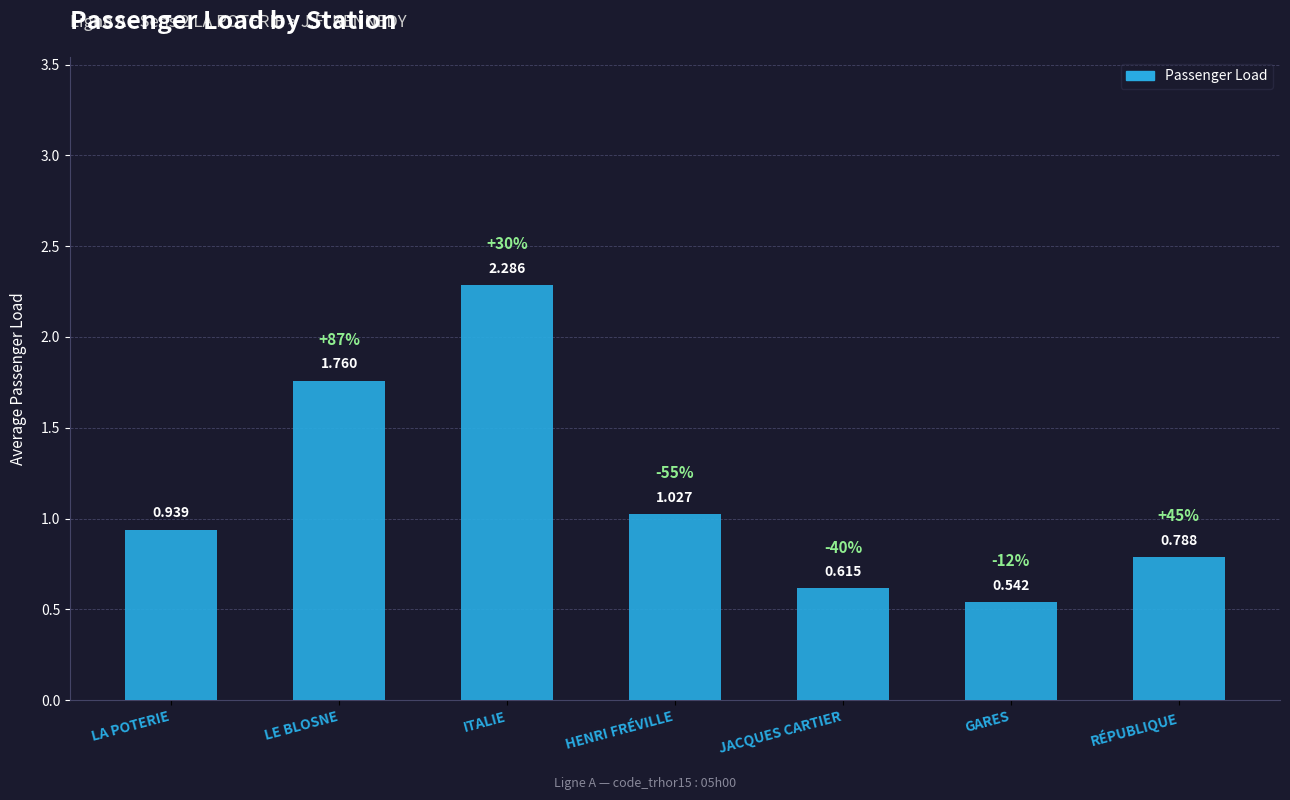

Which label corresponds to the smallest value in the chart?

GARES